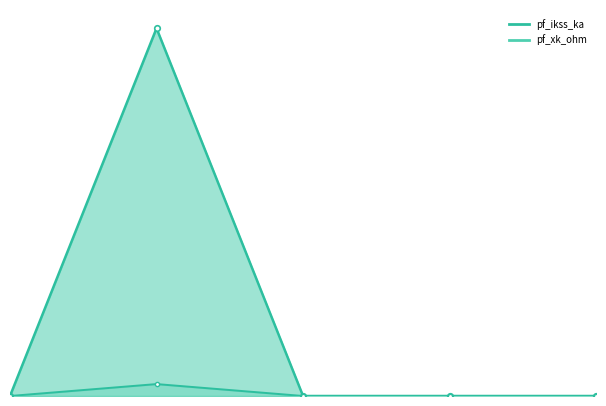

At which category is the sum across all series the highest?

Bus_1